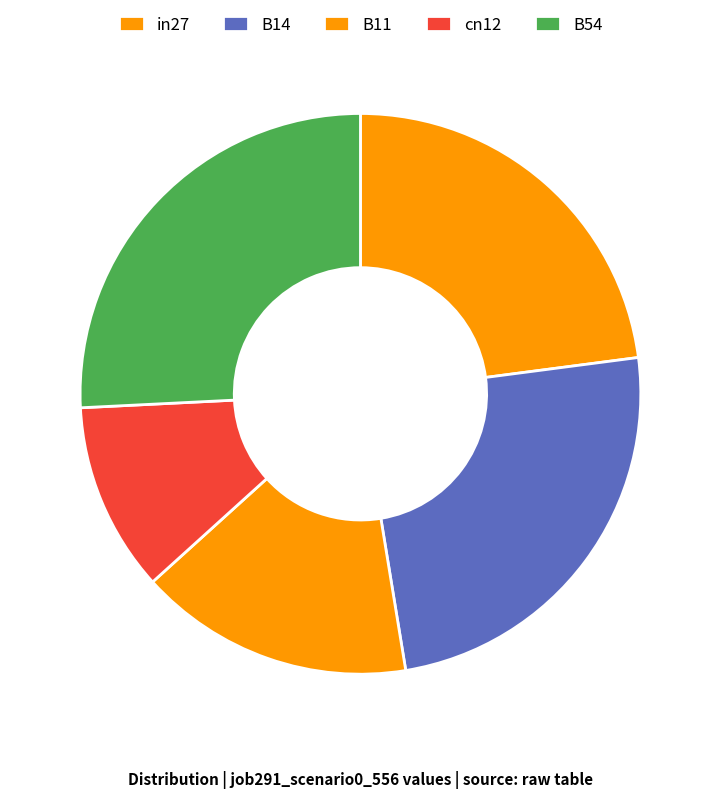

Is there any slice that represents more than half of the pie?

No